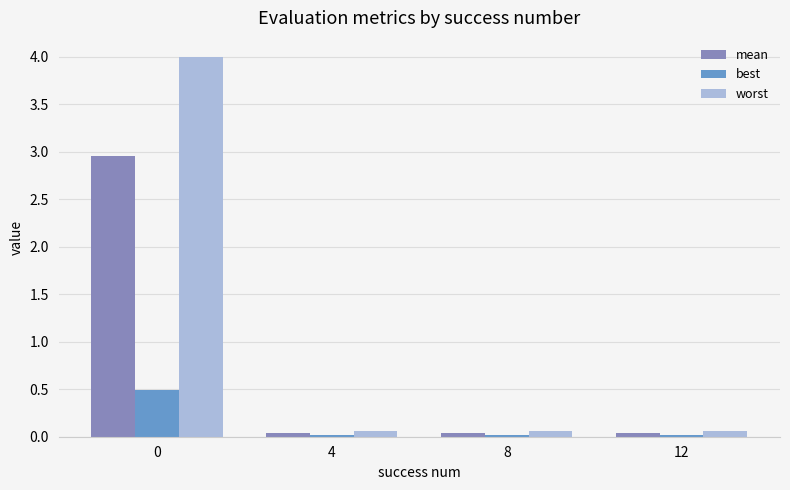

Does the chart contain stacked bars?

No